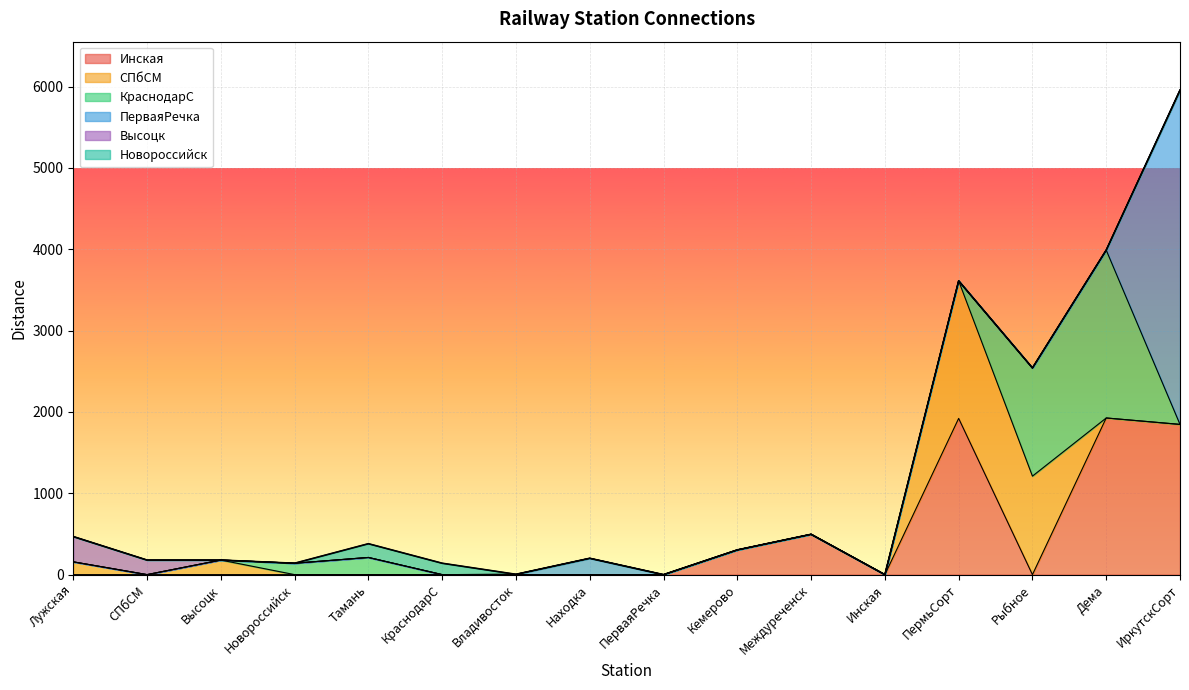

Which category has the highest value across all series?

ИркутскСорт